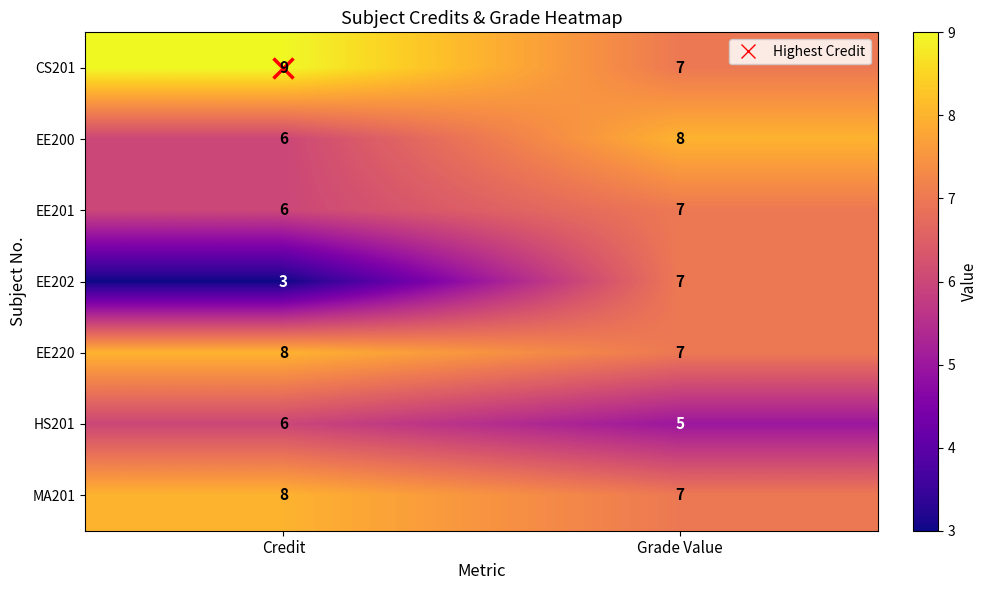

What value does the CS201 series have at Grade Value?

7